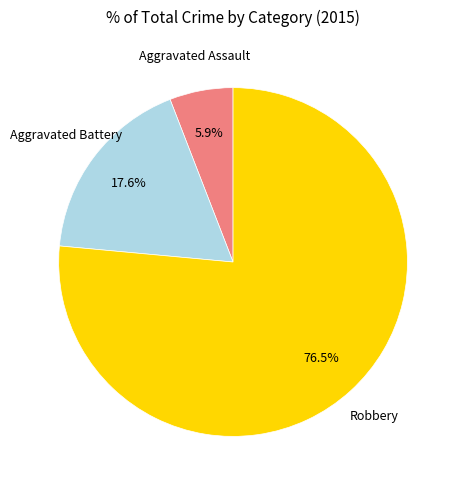

How many segments does this pie chart have?

3